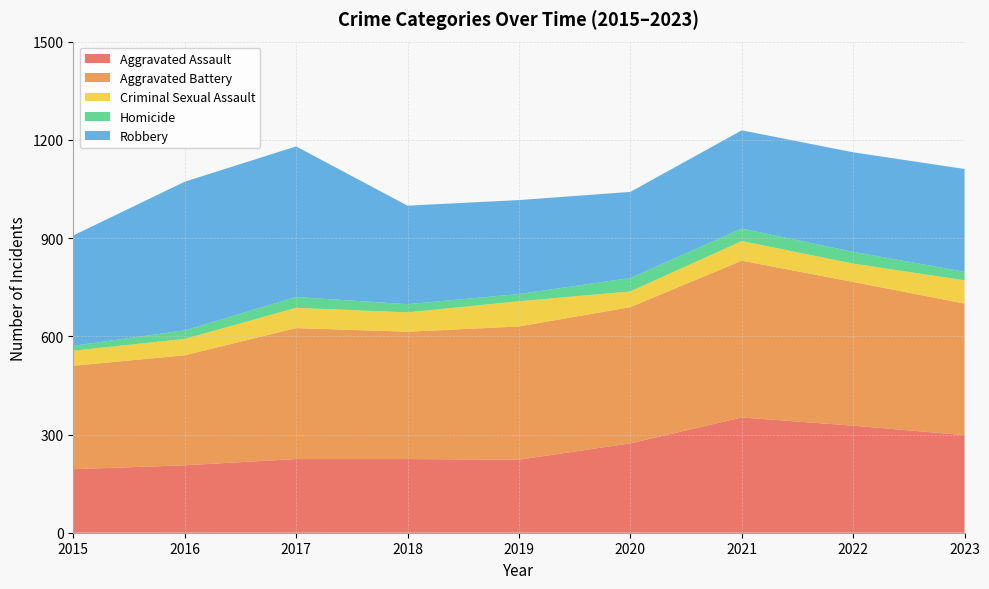

Reading left to right, list all the values displayed in this chart.

Aggravated Assault: 2015=194	2016=206	2017=225	2018=225	2019=223	2020=273	2021=352	2022=327	2023=298
Aggravated Battery: 2015=316	2016=336	2017=400	2018=389	2019=407	2020=416	2021=479	2022=439	2023=402
Criminal Sexual Assault: 2015=46	2016=50	2017=62	2018=59	2019=77	2020=48	2021=60	2022=56	2023=71
Homicide: 2015=15	2016=26	2017=33	2018=25	2019=22	2020=41	2021=38	2022=36	2023=26
Robbery: 2015=337	2016=454	2017=460	2018=301	2019=287	2020=263	2021=300	2022=304	2023=314